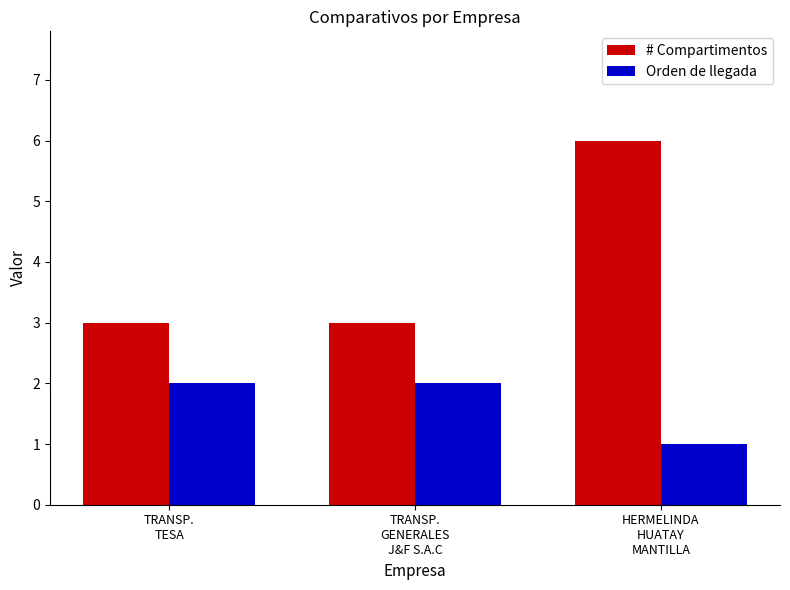

Which category has the lowest value across all series?

HERMELINDA
HUATAY
MANTILLA